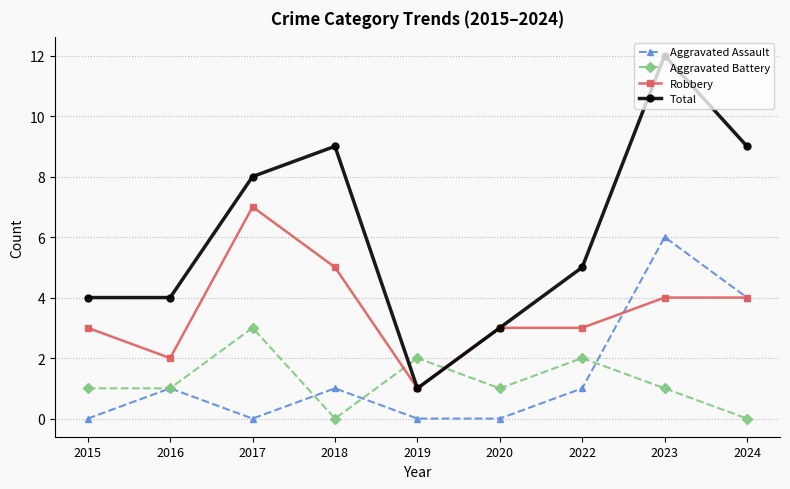

What is the difference between the maximum and minimum values in the Aggravated Battery series?

3